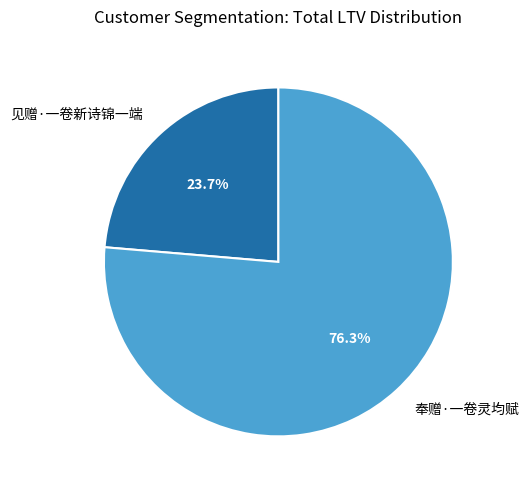

To the nearest percent, what is the difference between the 奉赠·一卷灵均赋 and 见赠·一卷新诗锦一端 slice percentages?

53%